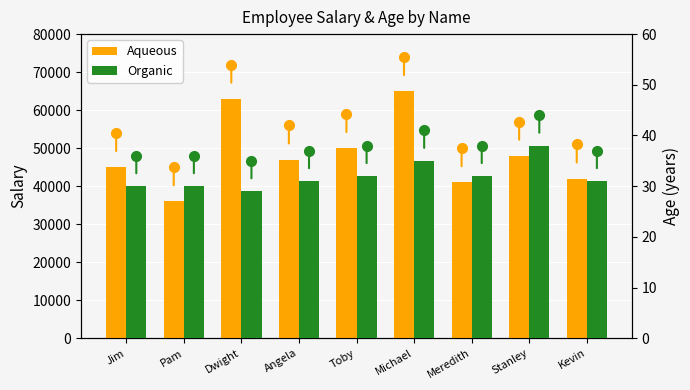

What is the average value of the Organic series?

32